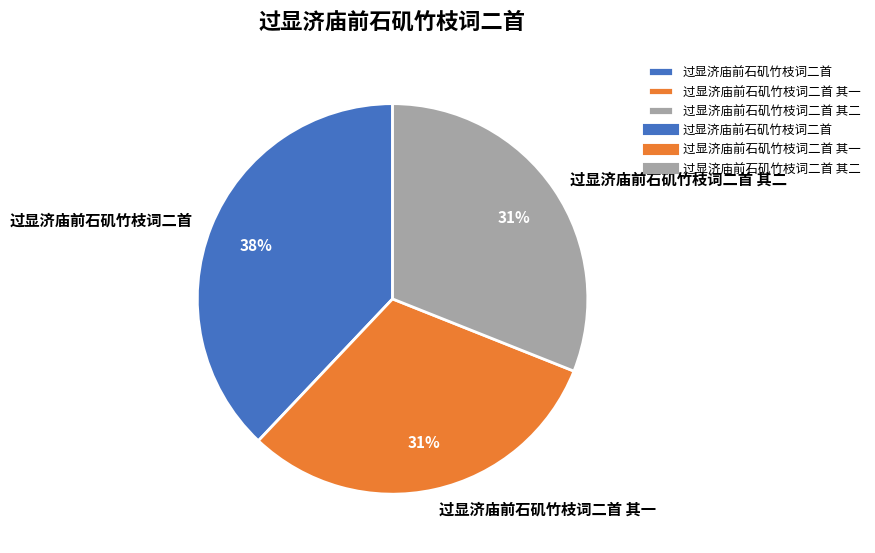

Which slice is the largest?

过显济庙前石矶竹枝词二首